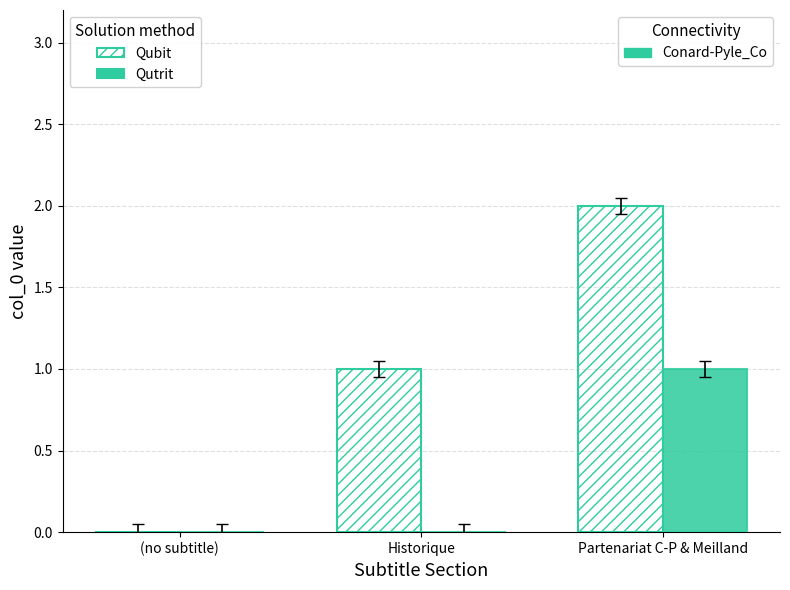

At which category is the sum across all series the highest?

Partenariat C-P & Meilland